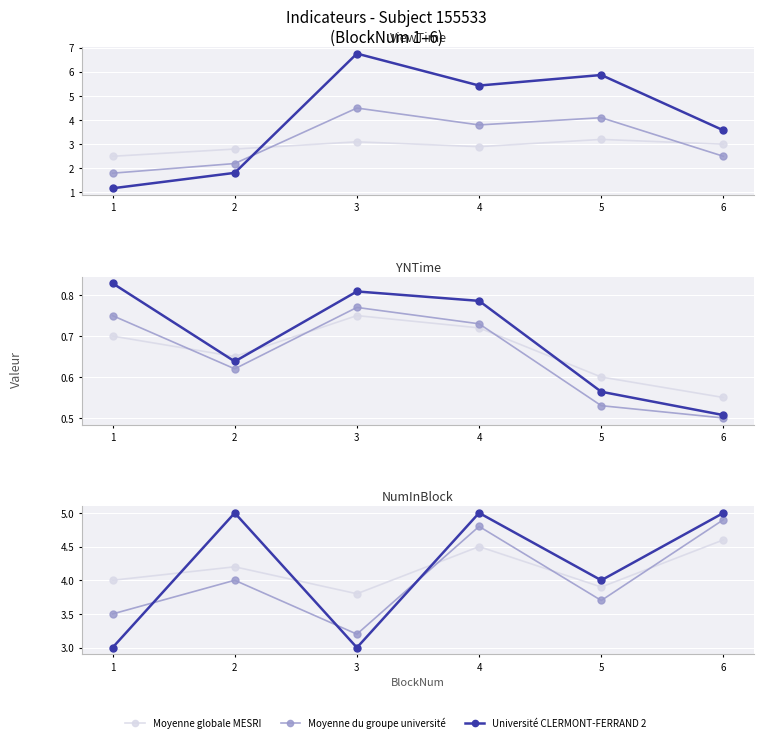

What is the difference between the maximum and minimum values in the Moyenne du groupe université series?

1.7